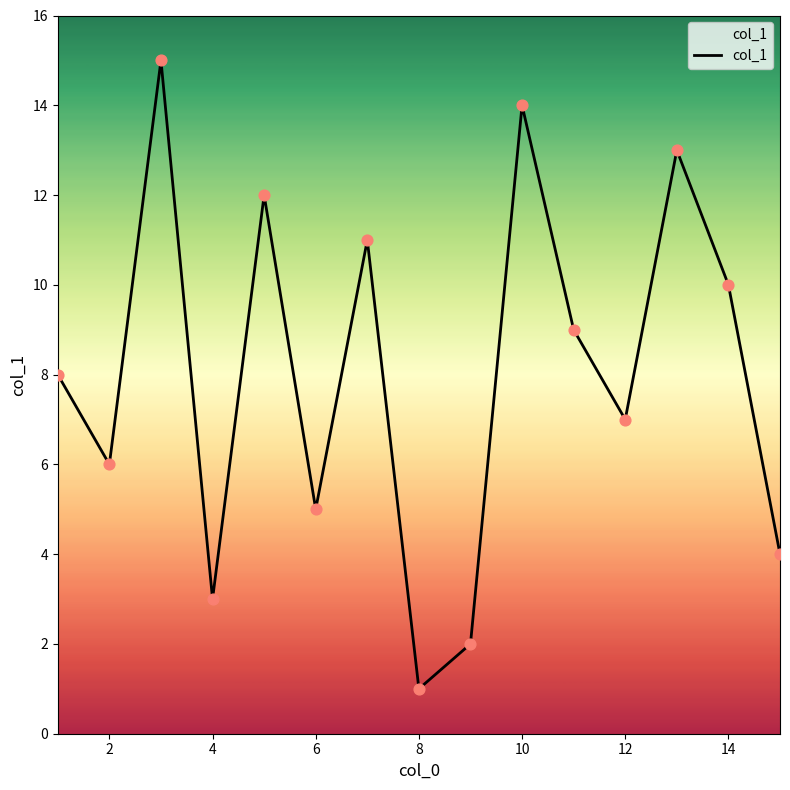

What is the maximum value shown in the chart?

15